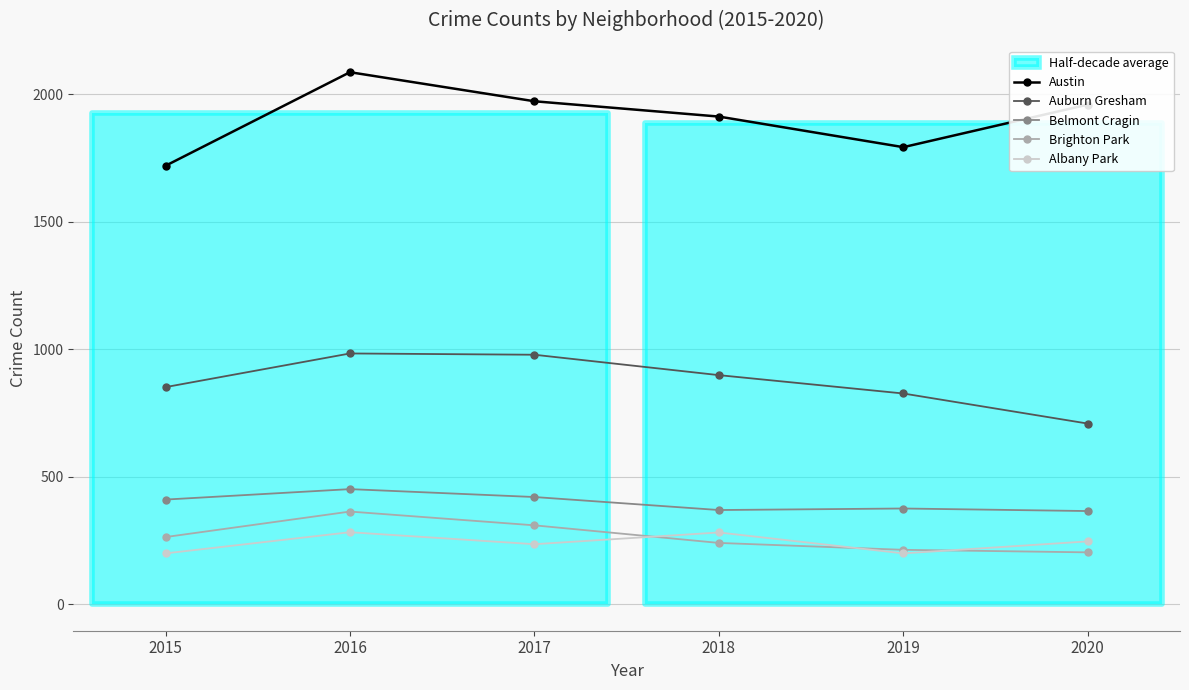

How many data points in Auburn Gresham are above 898?

2